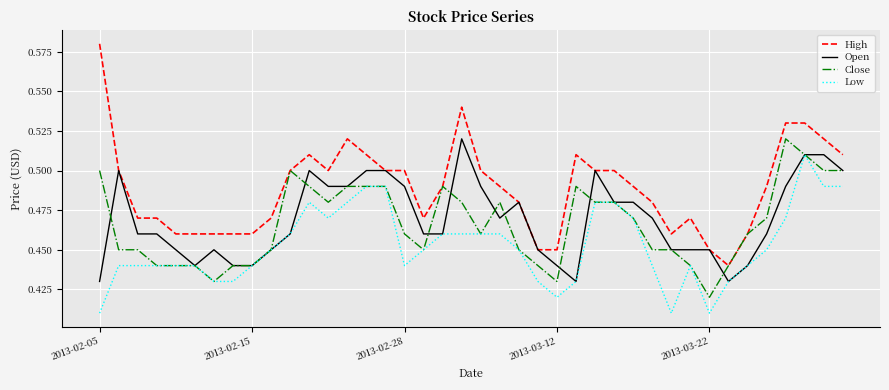

Which series has the largest total across all categories?

High